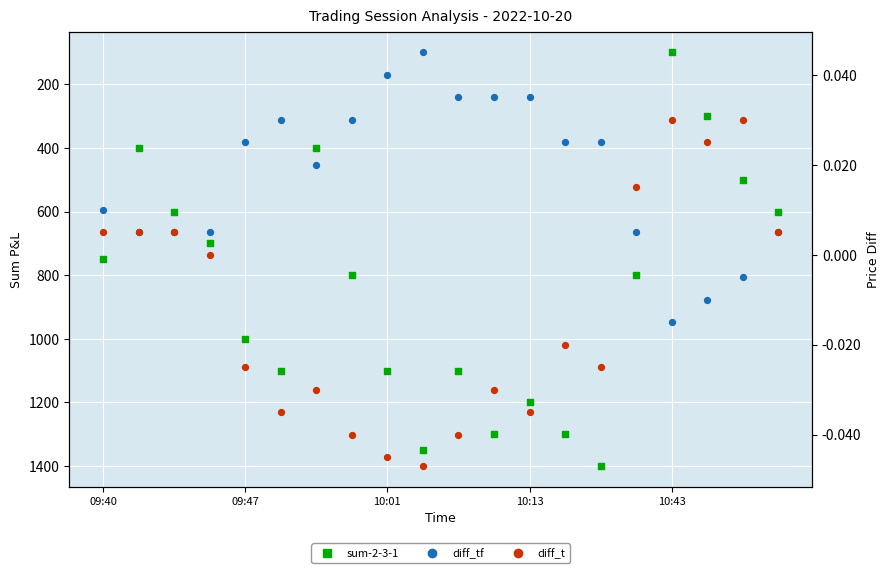

What are all the series names shown in the legend?

sum-2-3-1, diff_tf, diff_t